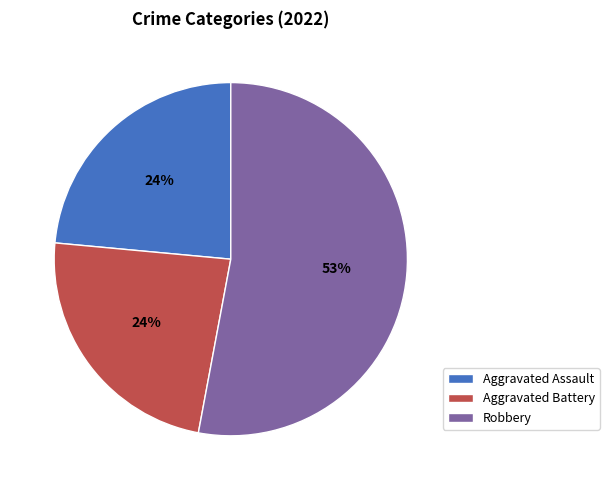

What is the ratio of the value at Aggravated Battery to the value at Aggravated Assault?

1.0